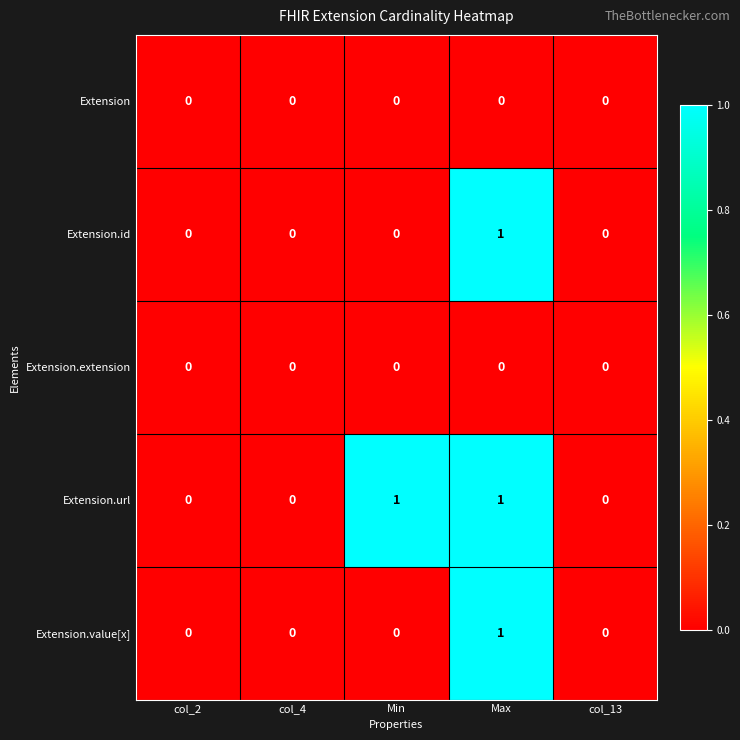

How many categories are shown in the chart?

5